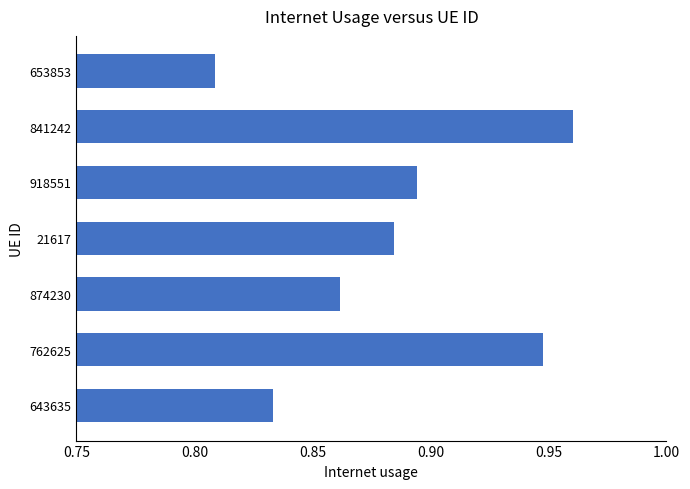

Are the bars grouped side by side (vs. stacked)?

No